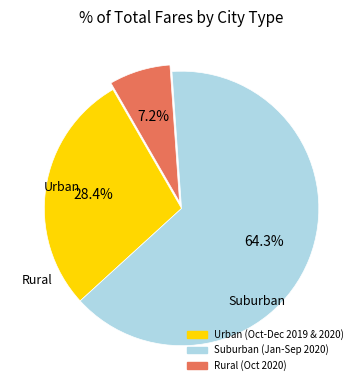

Count the number of slices in the pie.

3